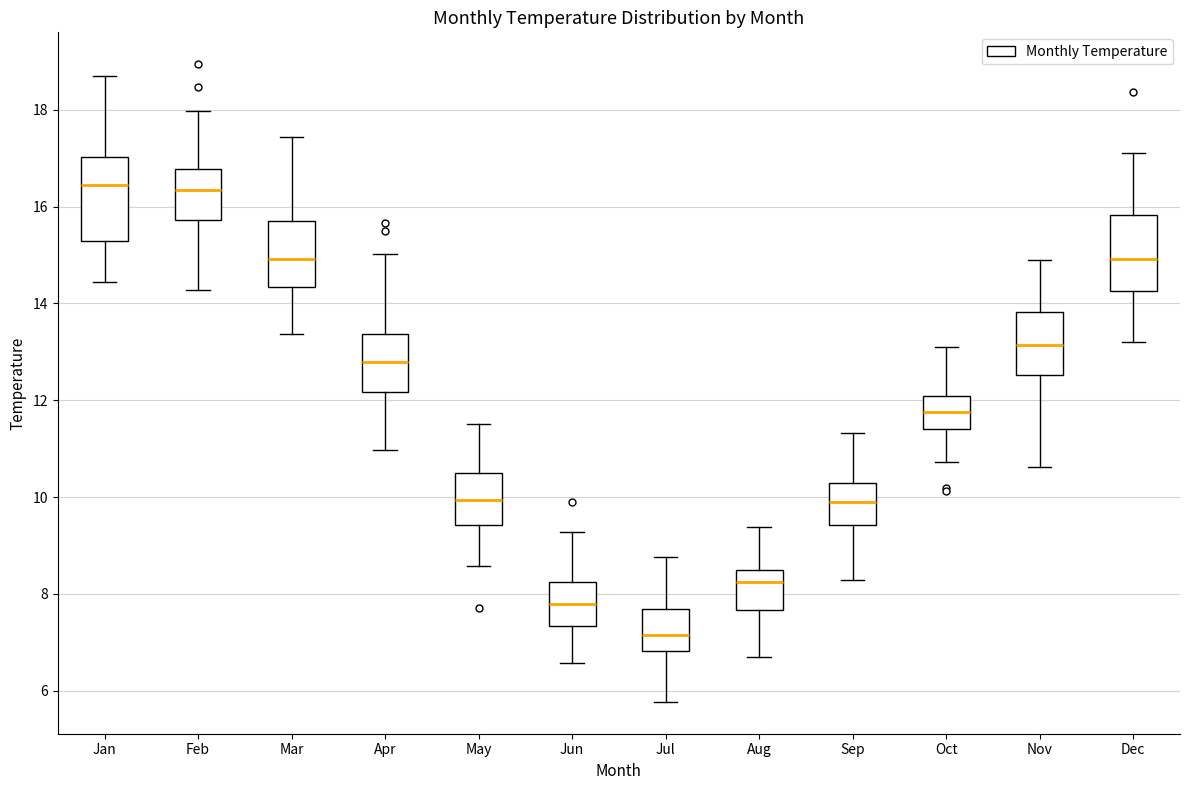

Reading left to right, read every box against the y-axis: the position of its median line, the range the box covers, and the ends of its whiskers. The values are not printed on the chart, so give them approximately, as read against the axis.

Jan: median 16.4, box 15.2 to 17.0, whiskers 14.4 to 18.8
Feb: median 16.4, box 15.8 to 16.8, whiskers 14.2 to 18.0
Mar: median 15.0, box 14.4 to 15.6, whiskers 13.4 to 17.4
Apr: median 12.8, box 12.2 to 13.4, whiskers 11.0 to 15.0
May: median 10.0, box 9.4 to 10.6, whiskers 8.6 to 11.6
Jun: median 7.8, box 7.4 to 8.2, whiskers 6.6 to 9.2
Jul: median 7.2, box 6.8 to 7.6, whiskers 5.8 to 8.8
Aug: median 8.2, box 7.6 to 8.6, whiskers 6.8 to 9.4
Sep: median 9.8, box 9.4 to 10.2, whiskers 8.2 to 11.4
Oct: median 11.8, box 11.4 to 12.0, whiskers 10.8 to 13.2
Nov: median 13.2, box 12.6 to 13.8, whiskers 10.6 to 15.0
Dec: median 15.0, box 14.2 to 15.8, whiskers 13.2 to 17.2